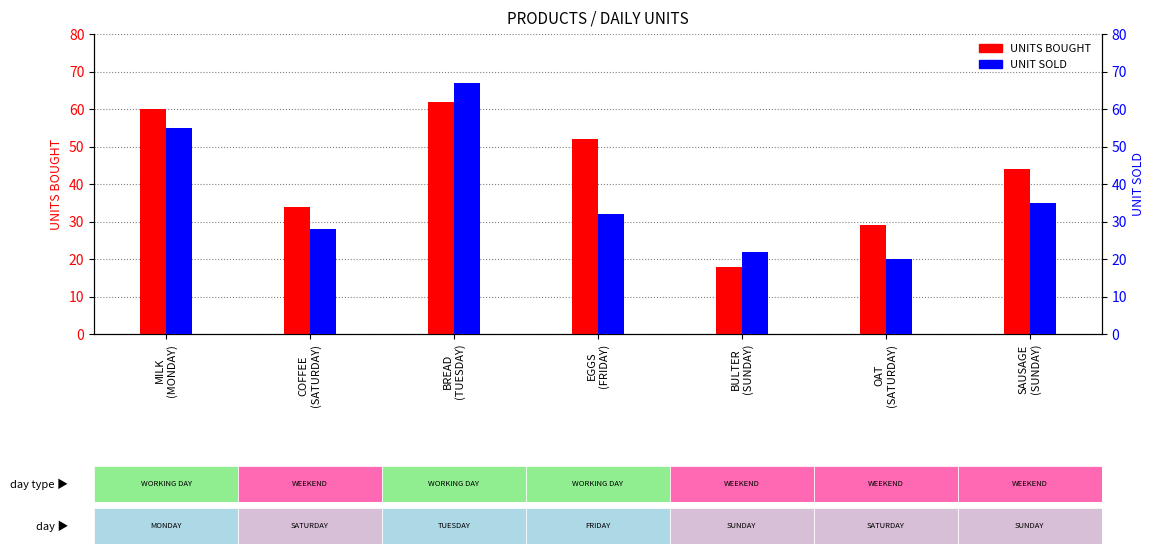

What is the sum of all UNIT SOLD values?

259